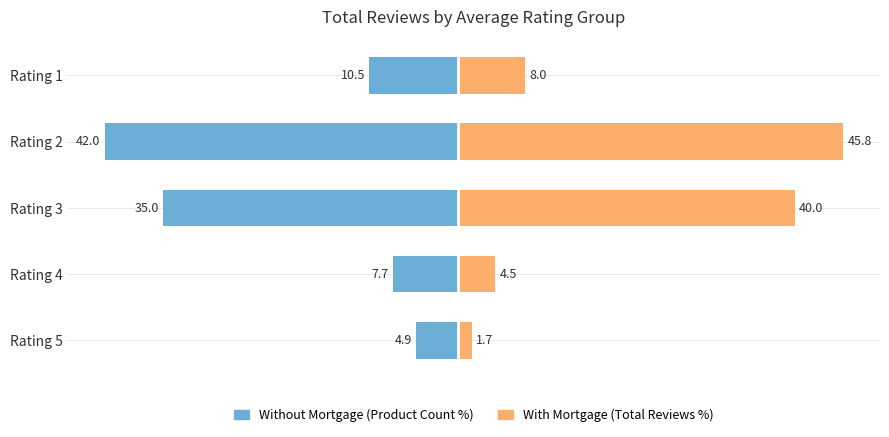

What are all the series names shown in the legend?

Without Mortgage, With Mortgage